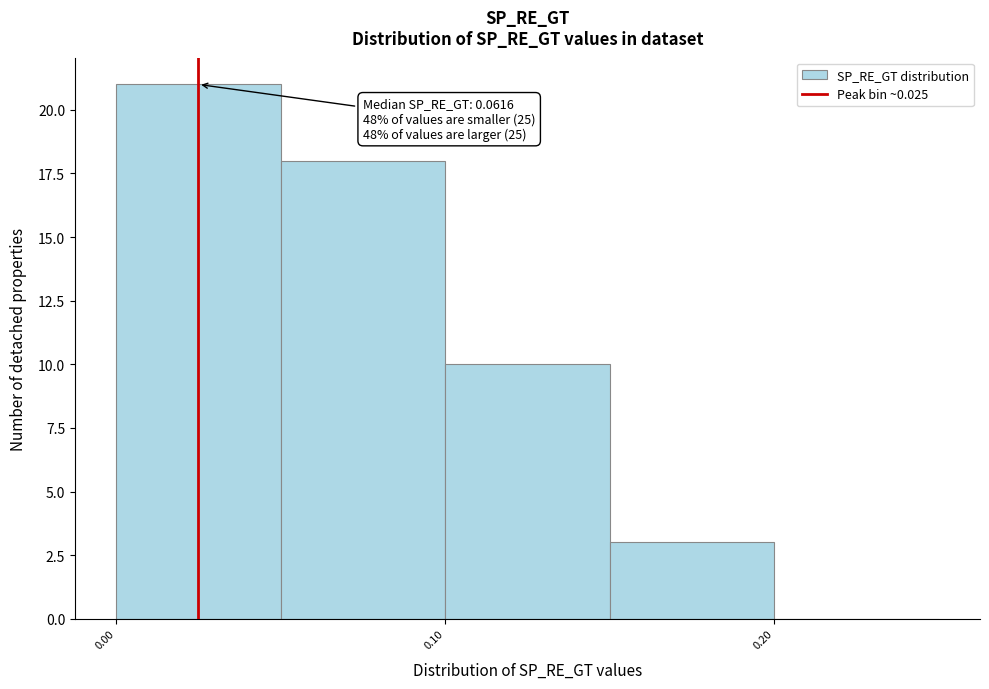

Which range on the x-axis has the tallest bar?

0.00 to 0.05